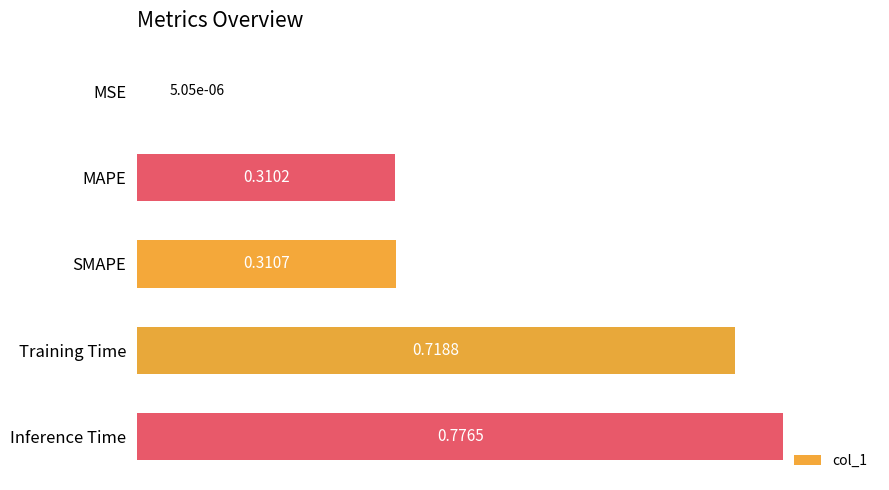

Which category has the highest value across all series?

Inference Time